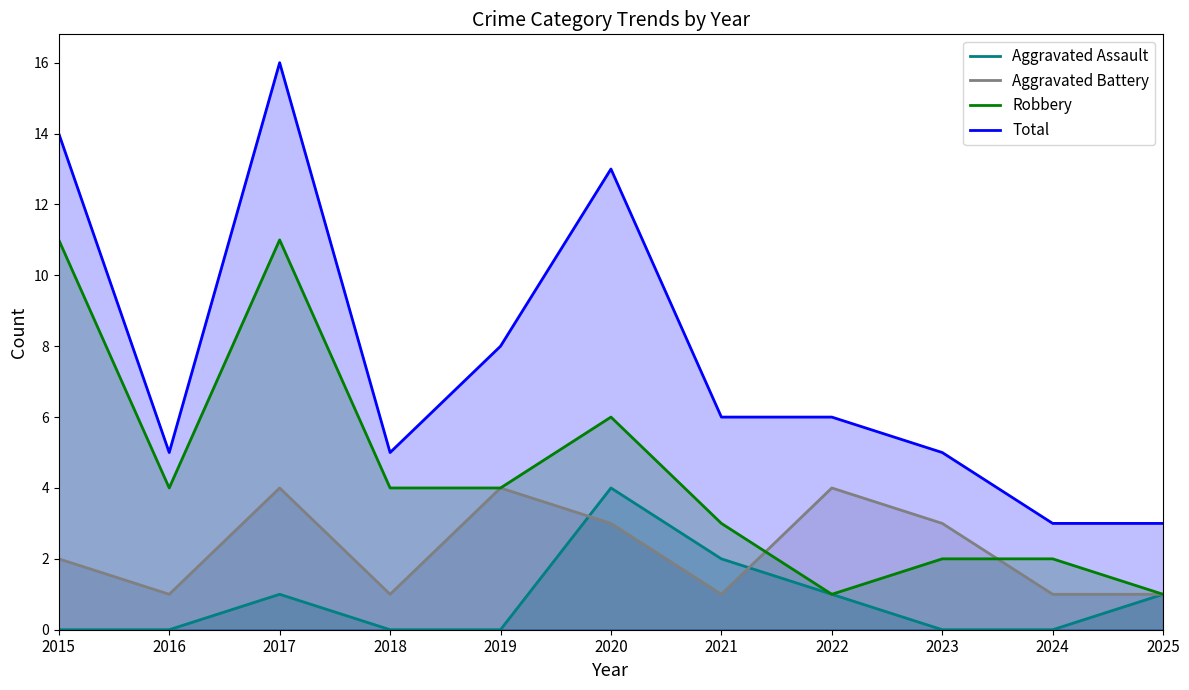

True or false: Robbery has more than 1 interior local peaks.

True